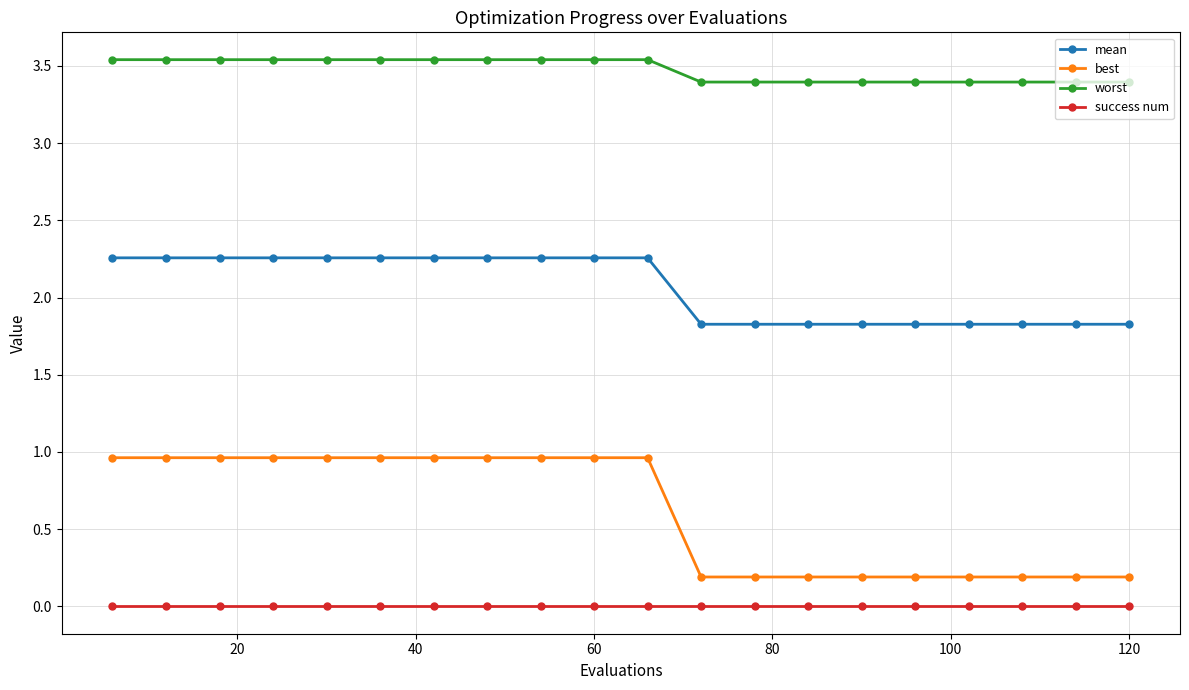

True or false: best and success num intersect in this chart.

False